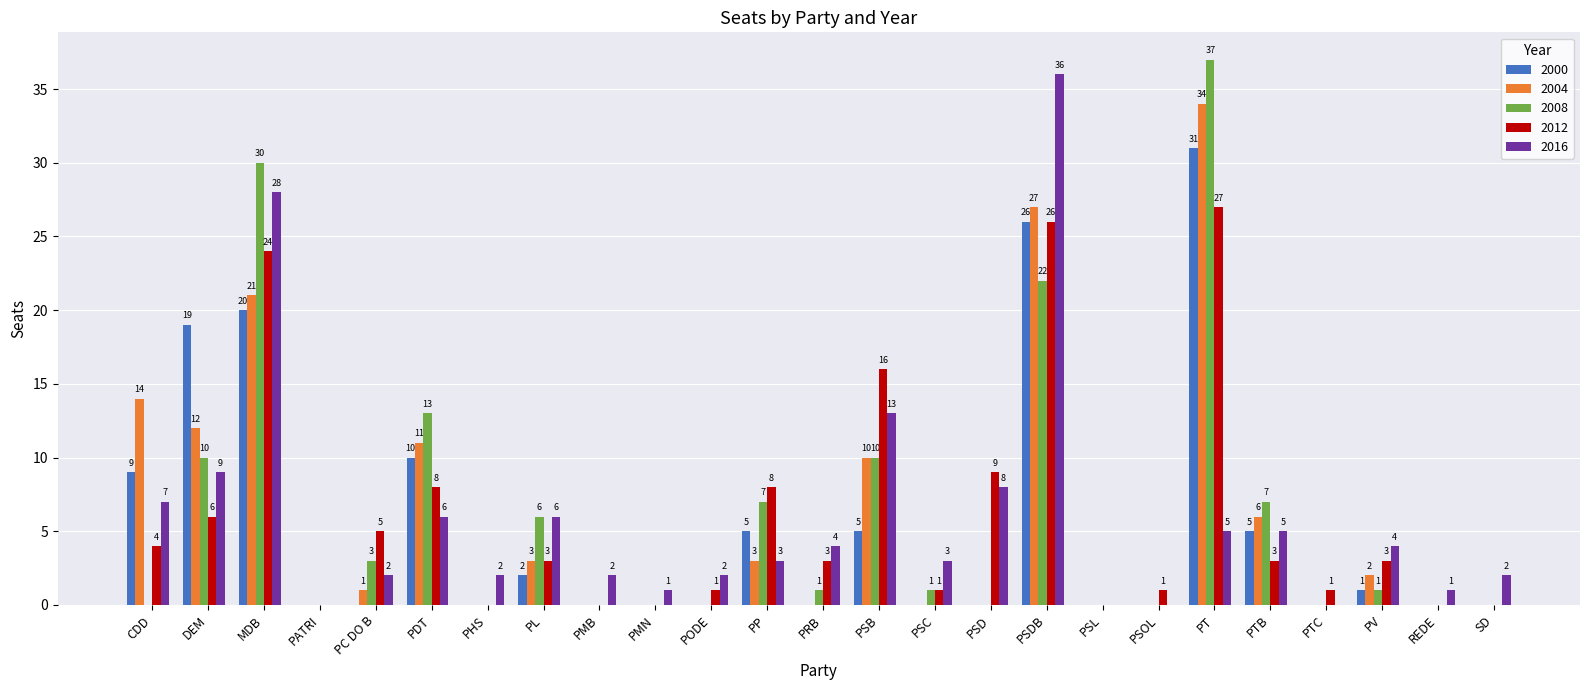

What is the highest value of the 2004 series?

34